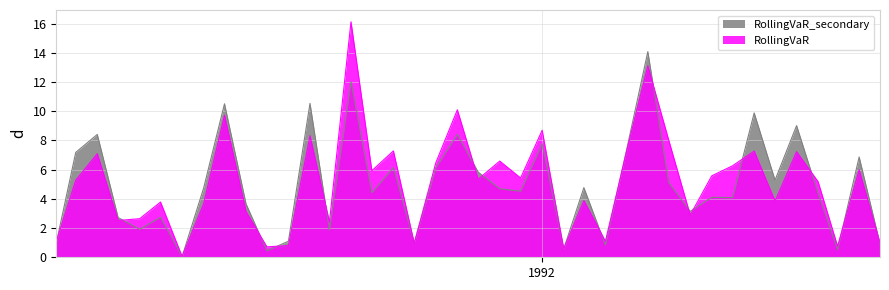

Is it true that the value at 1992-04-01 is 1.1?

True